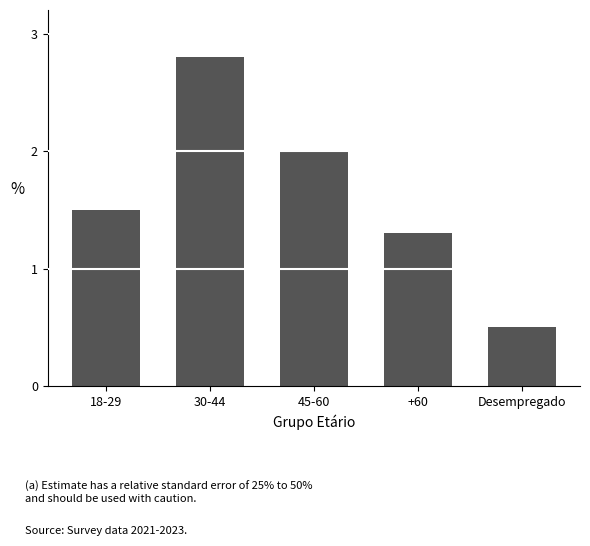

What is the value of the 4th bar from the left?

1.3